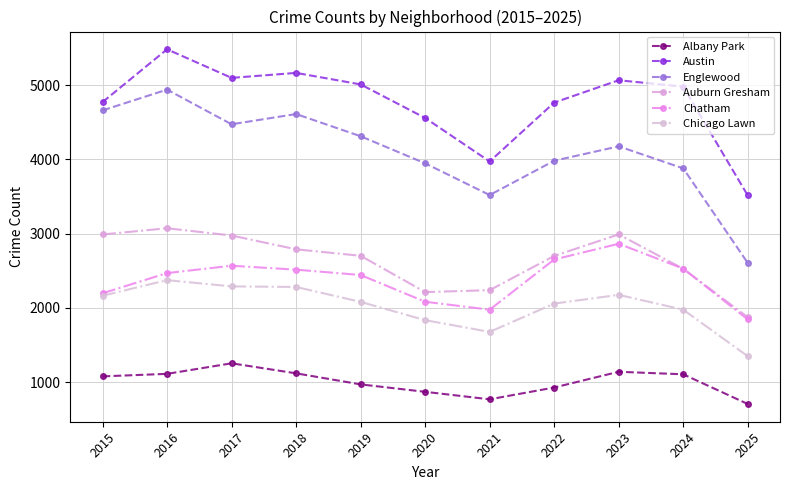

True or false: Austin and Chicago Lawn intersect in this chart.

False